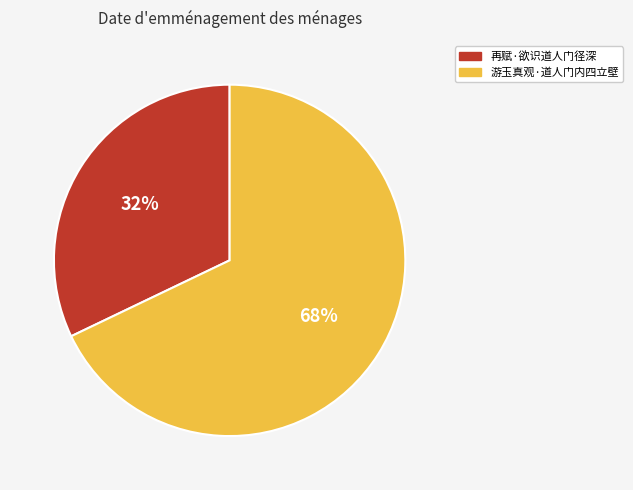

To the nearest percent, what is the difference between the largest and smallest slice percentages?

36%